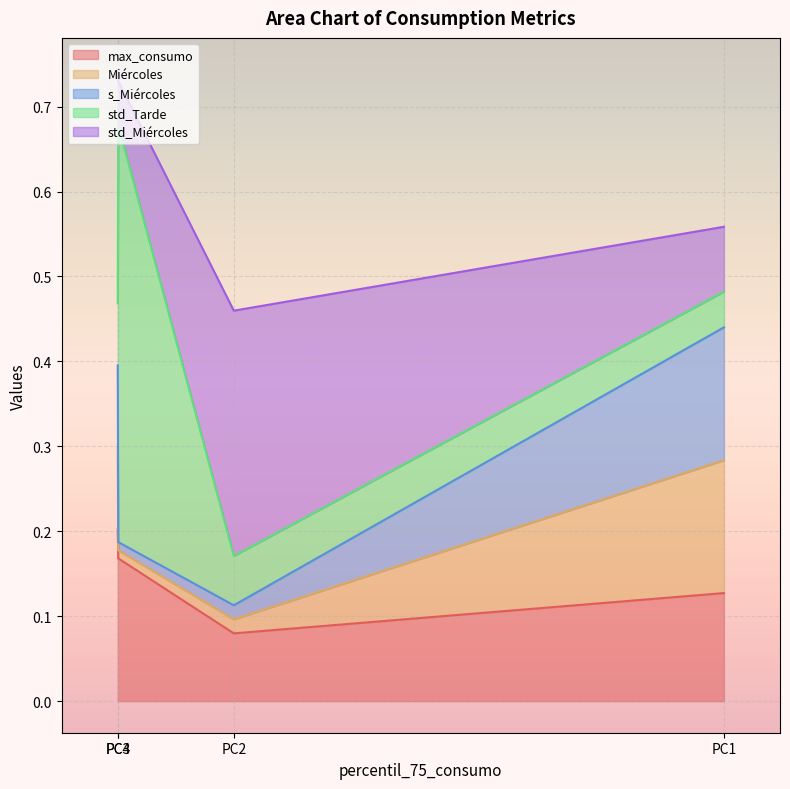

The value of std_Miércoles at PC1 is 0.0. True or false?

False